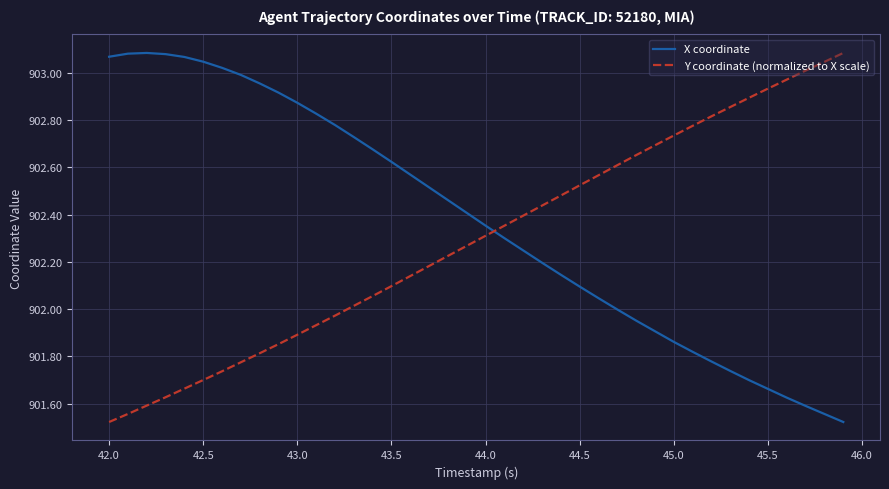

Rank the series by their average value, from highest to lowest.

X coordinate, Y coordinate (normalized to X scale)